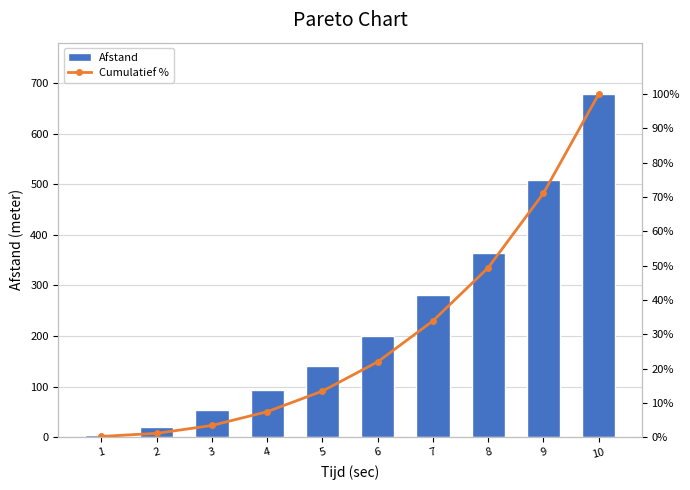

Which series changed the most between 1 and 5?

Afstand